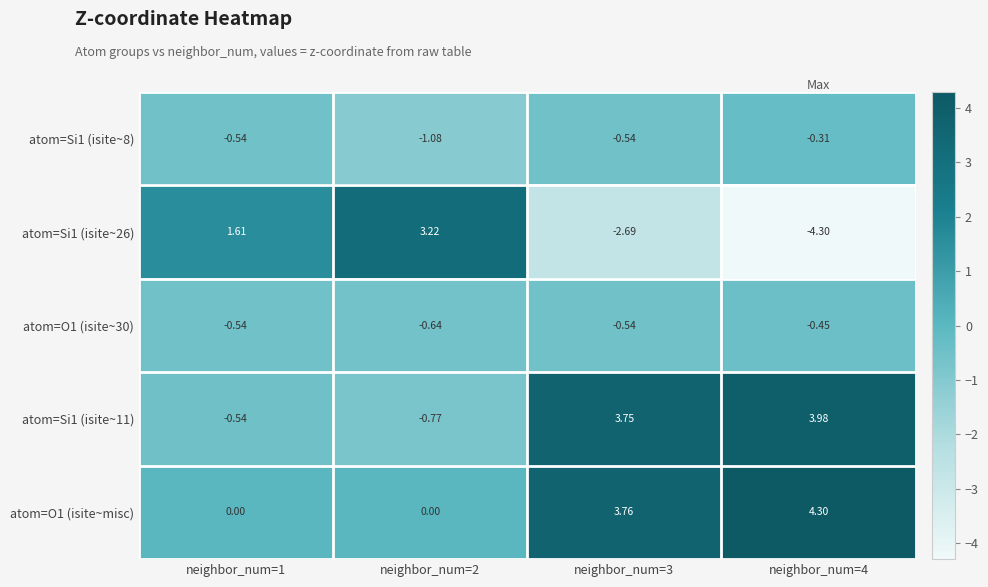

What is the total value across all series at neighbor_num=2?

0.7